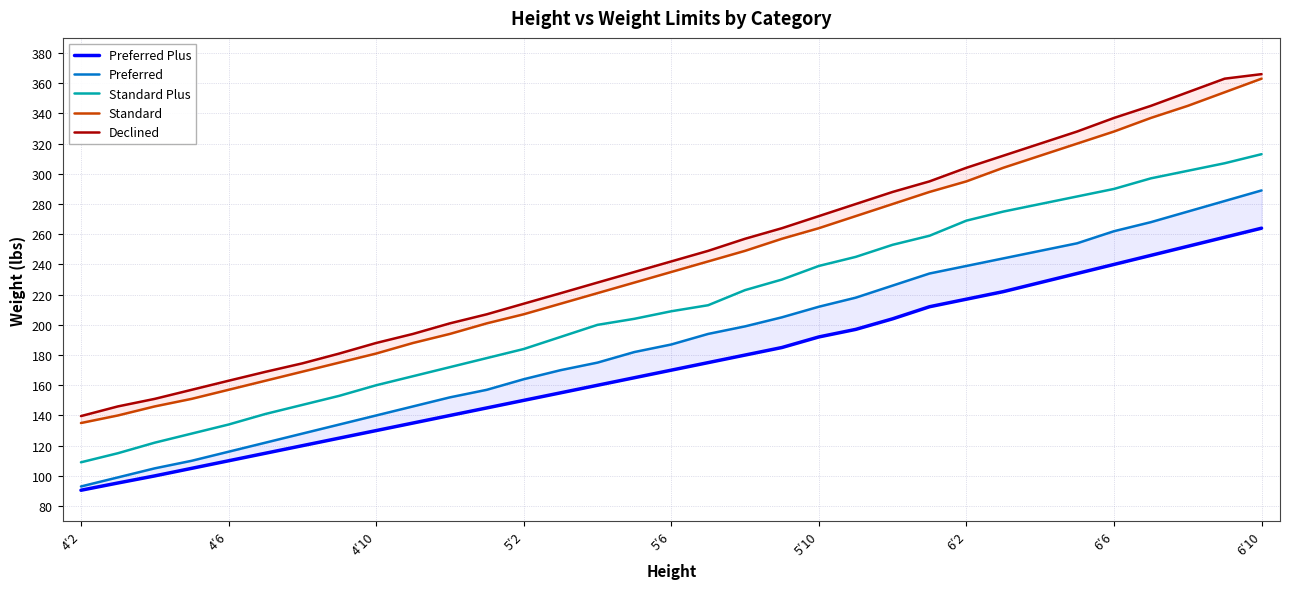

Is it true that Standard Plus equals 239 at 5′10?

True